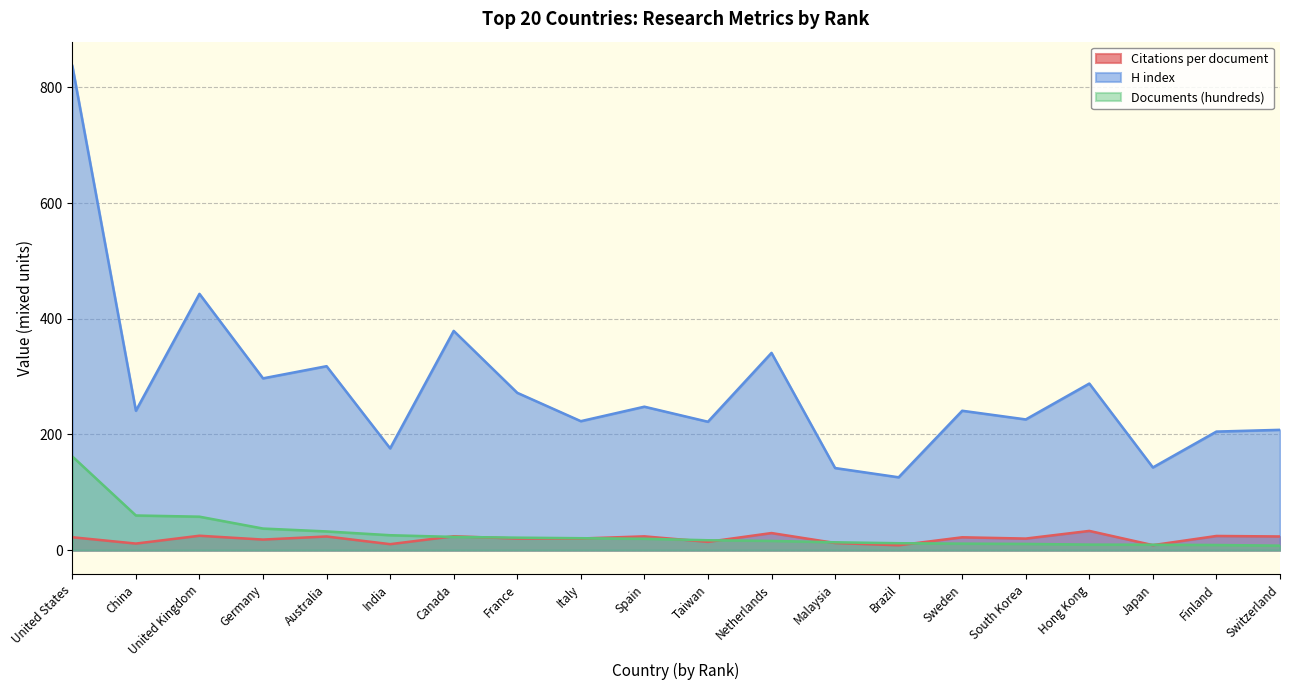

Reading left to right, list all the values displayed in this chart.

Citations per document: 22.4	11.4	25.0	18.4	23.7	10.4	24.1	20.1	20.2	23.9	14.4	29.6	12.5	8.5	22.3	20.1	33.3	8.7	24.6	23.7
H index: 837.0	241.0	443.0	297.0	318.0	176.0	379.0	272.0	223.0	248.0	222.0	341.0	142.0	126.0	241.0	226.0	288.0	143.0	205.0	208.0
Documents (hundreds): 162.0	60.0	57.9	37.4	32.4	25.9	22.9	21.6	20.7	19.8	17.2	16.1	13.6	12.1	11.3	10.8	9.7	9.5	9.0	7.8